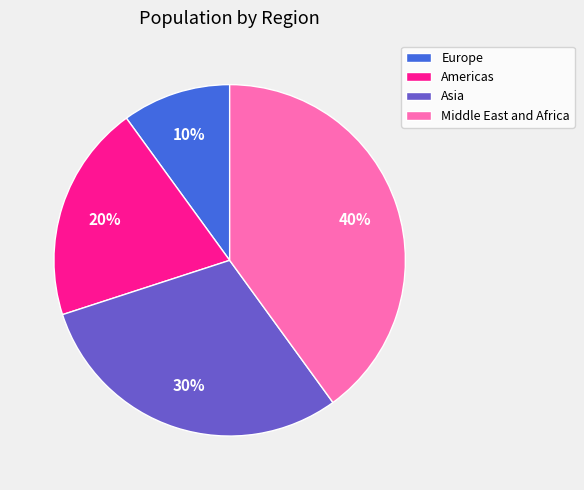

Rank the categories by value from lowest to highest.

Europe, Americas, Asia, Middle East and Africa